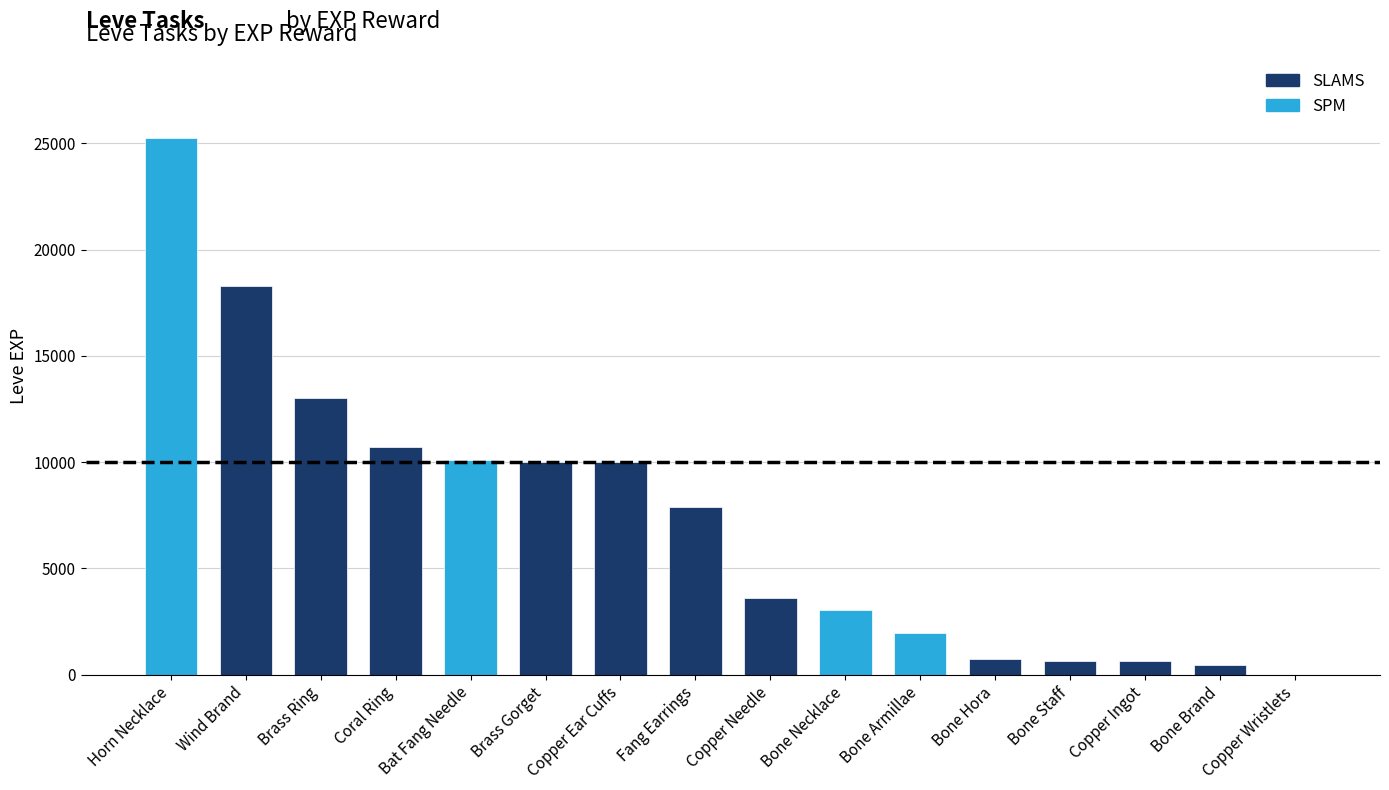

Which has a higher value, Horn Necklace or Bone Staff?

Horn Necklace